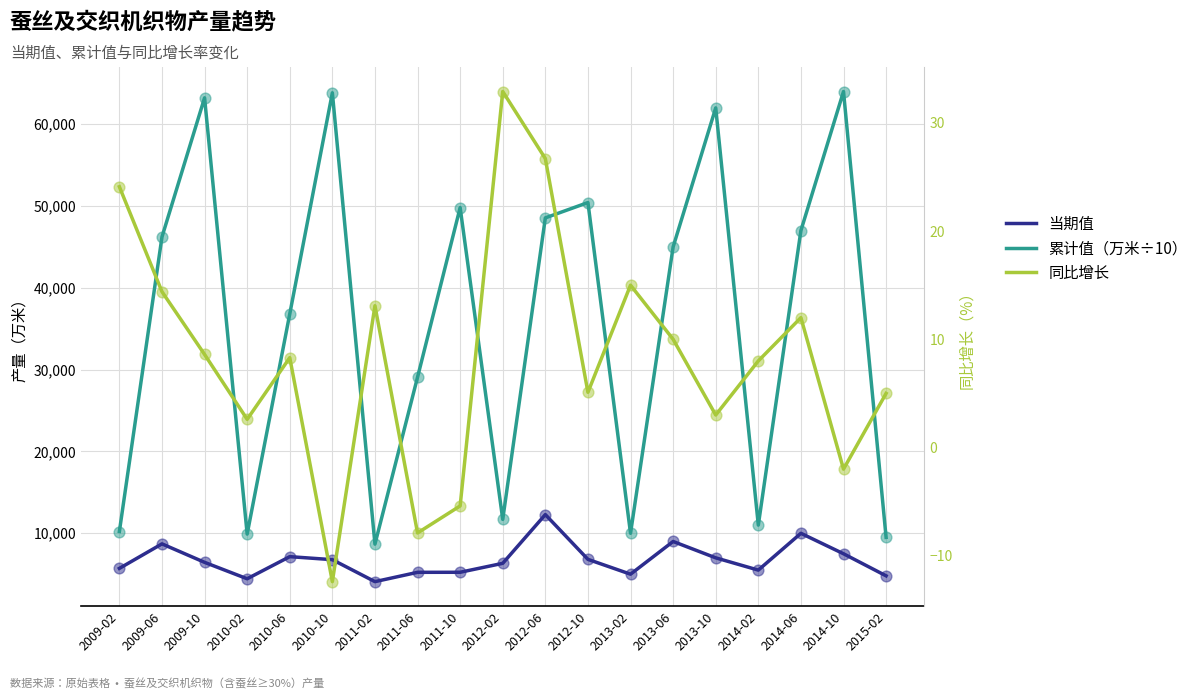

Which series has the widest spread of Y values?

累计值（万米÷10）